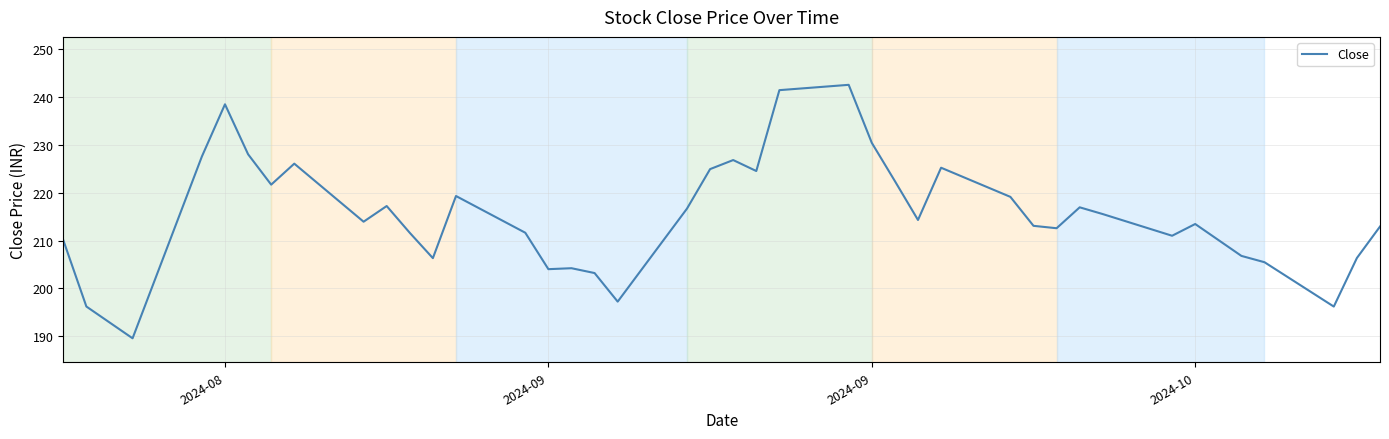

True or false: the data has more than 0 interior local peaks.

True